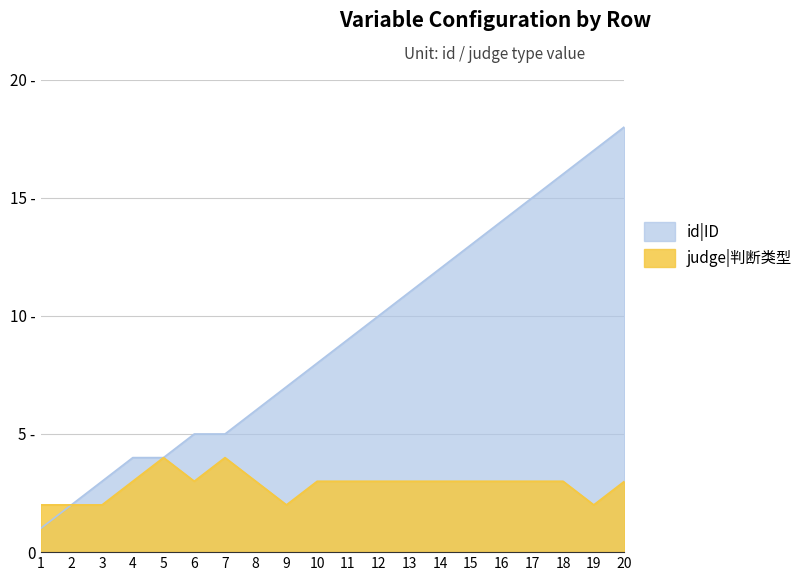

Which series has the largest total across all categories?

id|ID